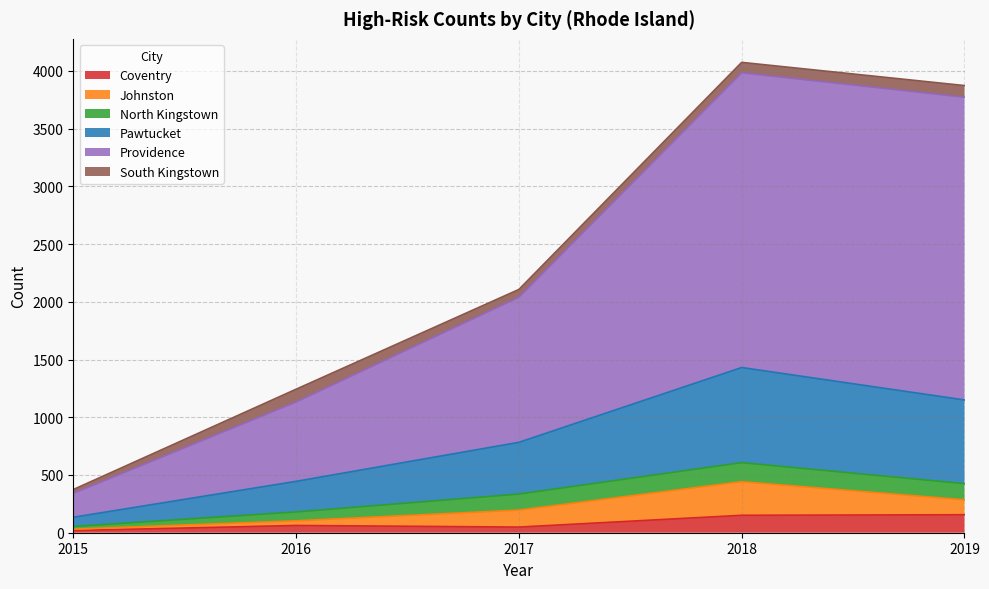

At how many categories does at least one series exceed 2088?

3